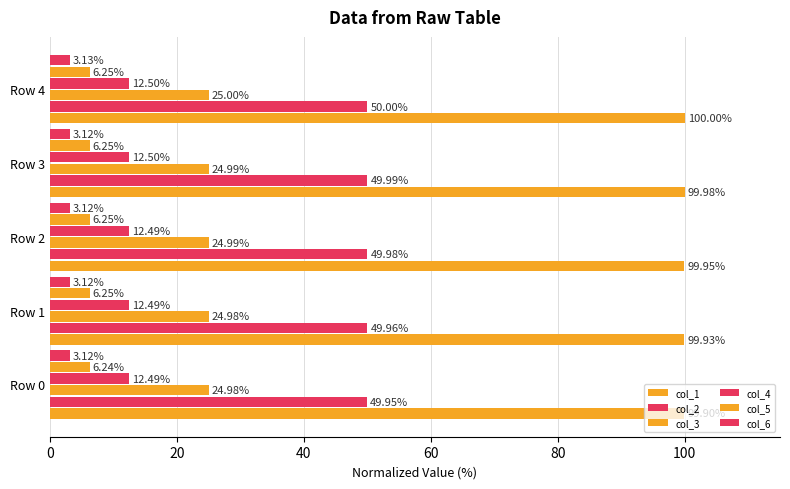

Reading left to right, transcribe all the data shown in this chart.

col_1: 99.9	99.9	100.0	100.0	100.0
col_2: 50.0	50.0	50.0	50.0	50.0
col_3: 25.0	25.0	25.0	25.0	25.0
col_4: 12.5	12.5	12.5	12.5	12.5
col_5: 6.2	6.2	6.2	6.2	6.3
col_6: 3.1	3.1	3.1	3.1	3.1